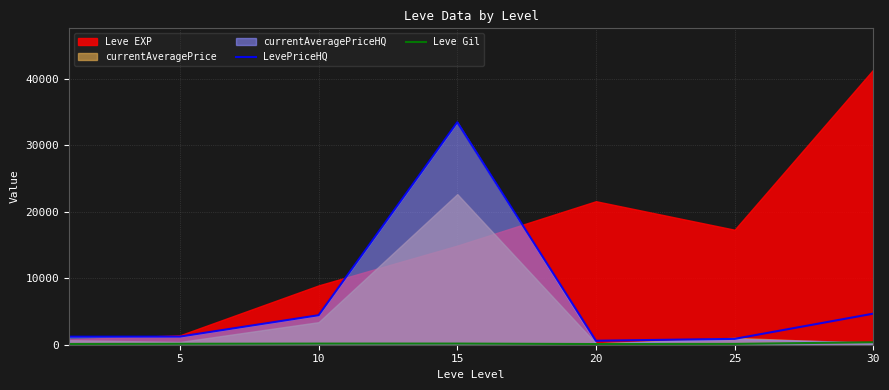

How many data points does each series have?

7